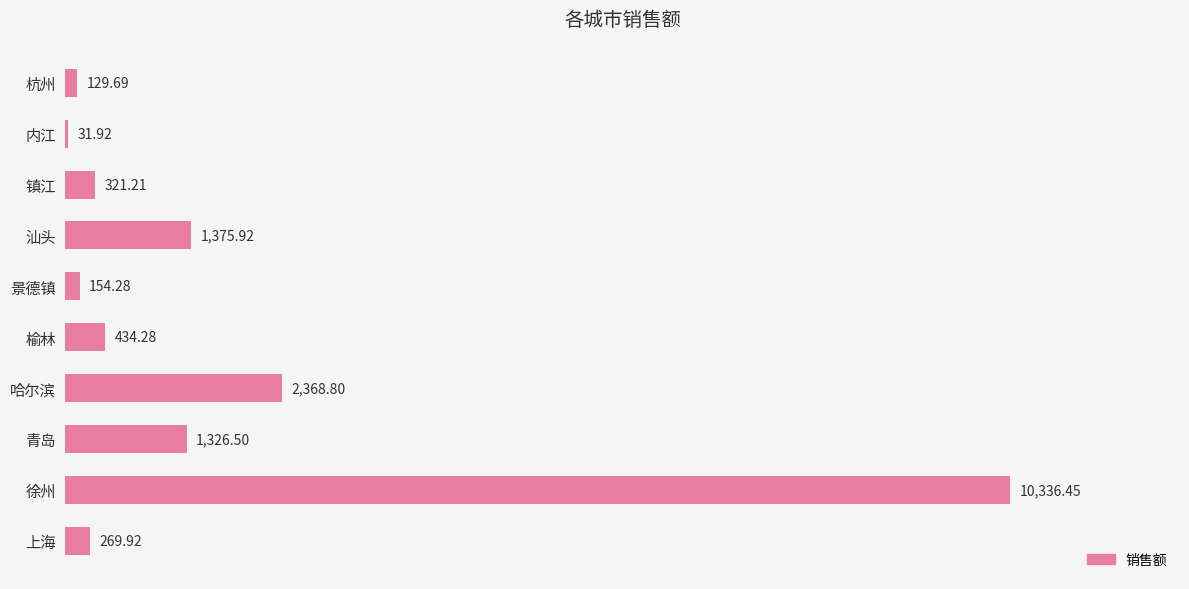

What is the sum of the values at 内江 and 汕头?

1407.8